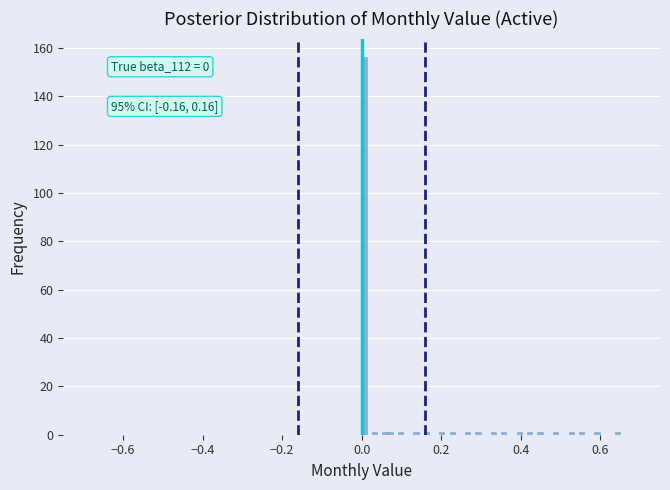

Read against the x-axis, roughly where is the centre of the tallest bar?

0.00